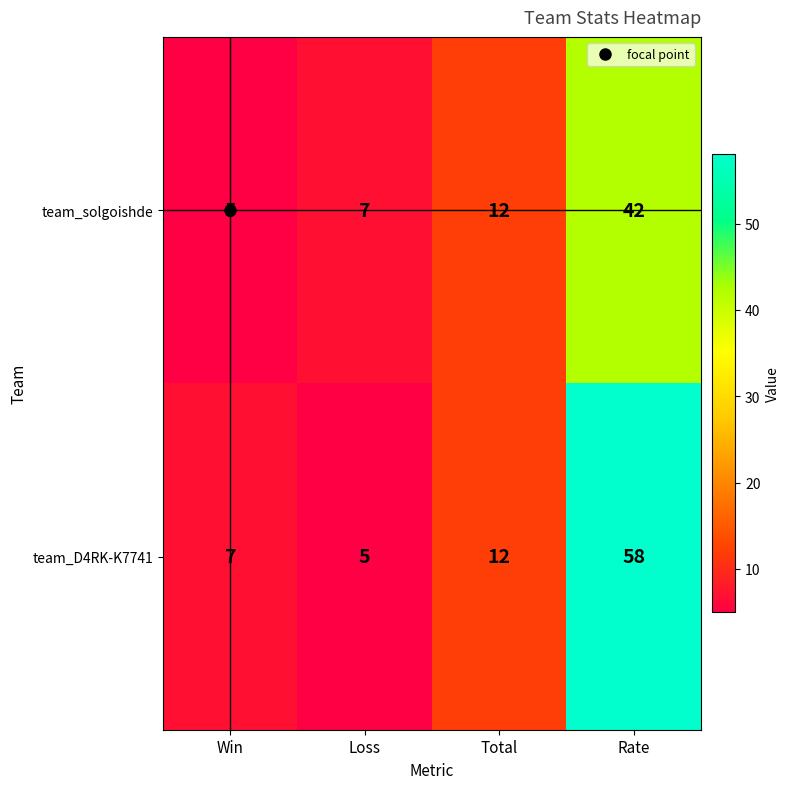

Rank the categories by team_solgoishde value from lowest to highest.

Win, Loss, Total, Rate